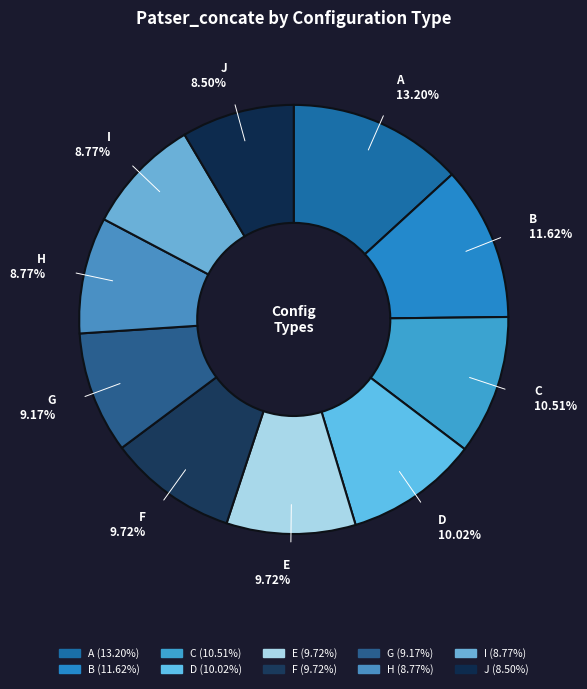

To the nearest percent, what is the average slice percentage?

10%